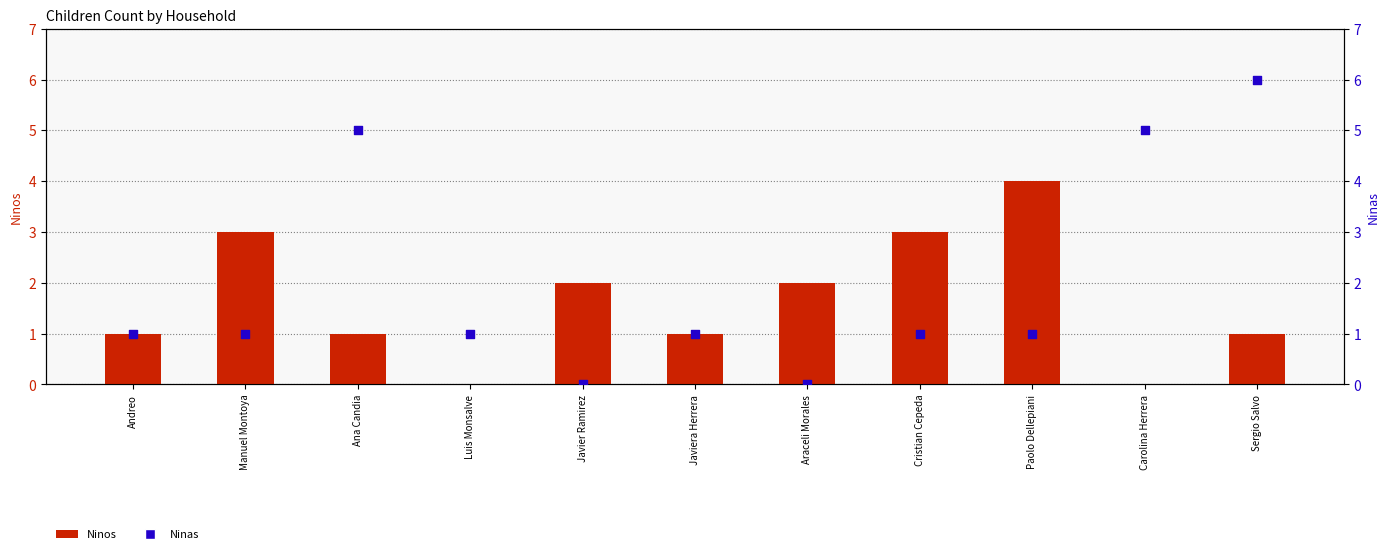

What are all the series names shown in the legend?

Ninos, Ninas